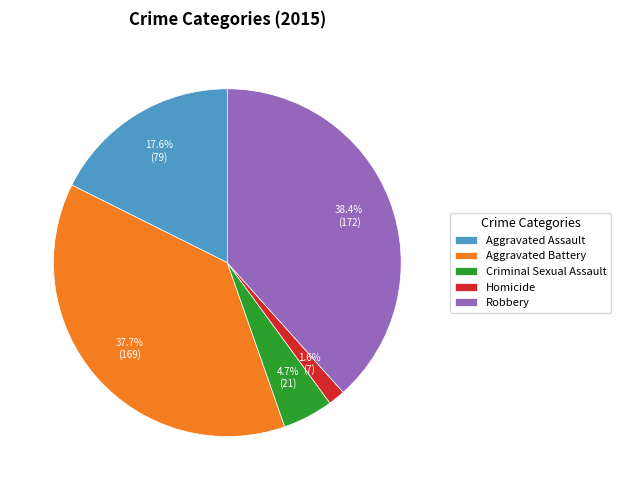

To the nearest percent, what portion does Aggravated Assault represent?

18%